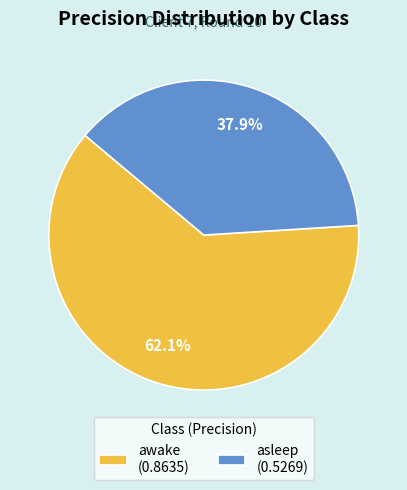

To the nearest percent, what is the average slice percentage?

50%